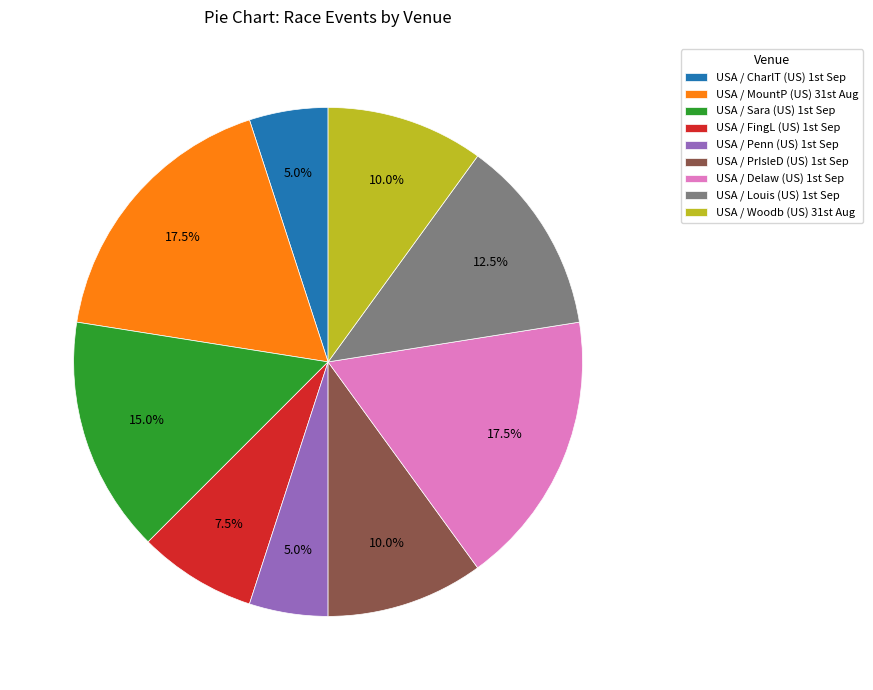

Is there a majority slice in this chart?

No